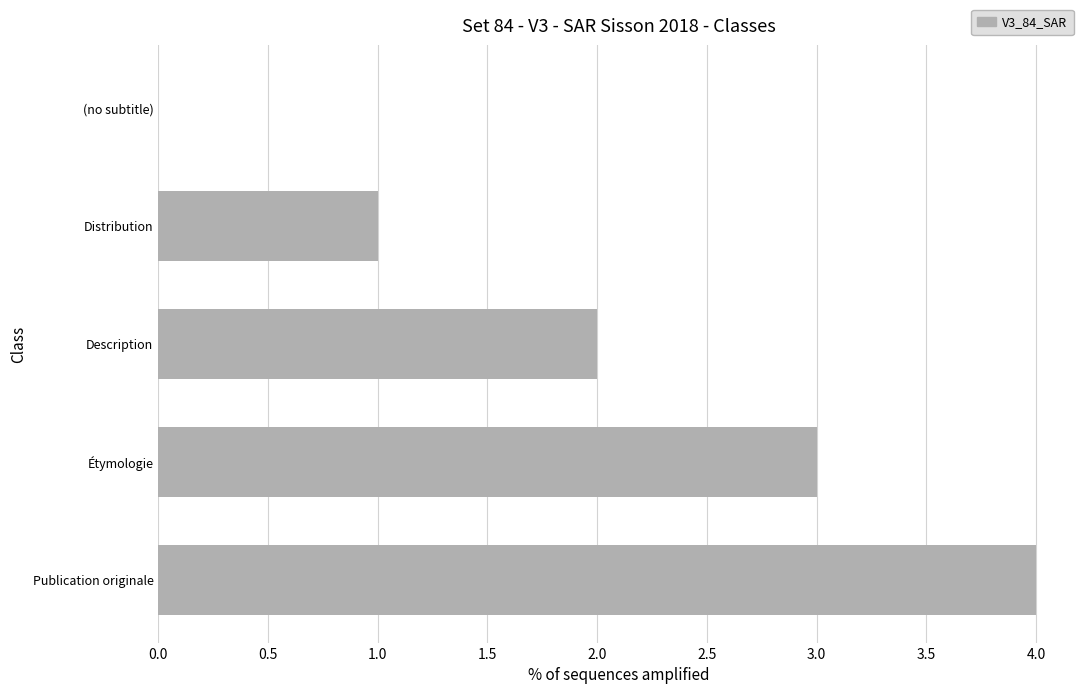

Read the value at Étymologie.

3